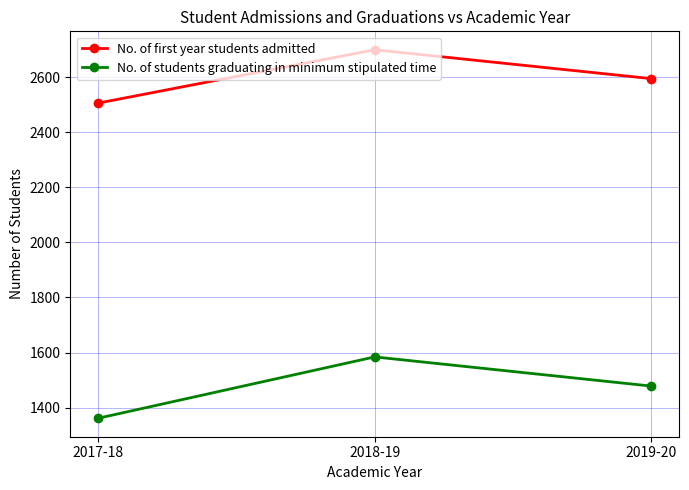

Which series has the widest spread of values?

No. of students graduating in minimum stipulated time